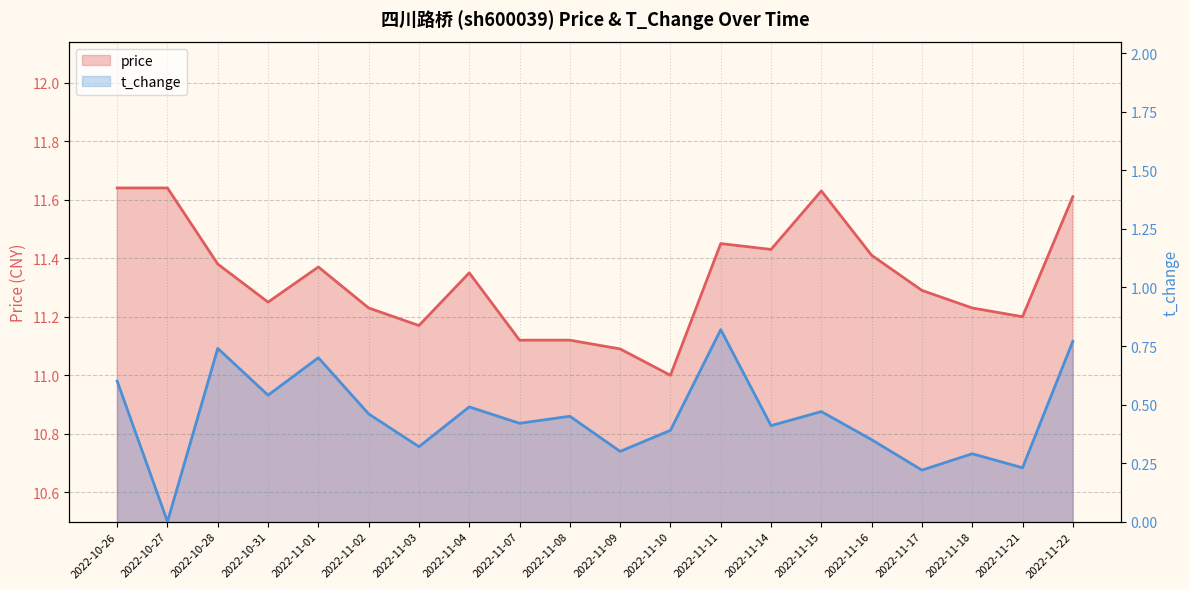

What is the greatest value displayed?

11.6